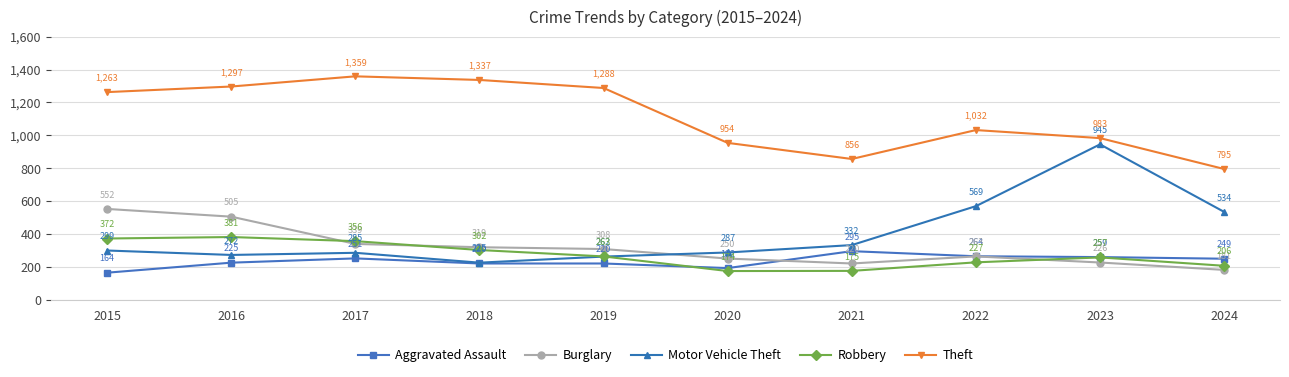

How many lines are shown in the chart?

5